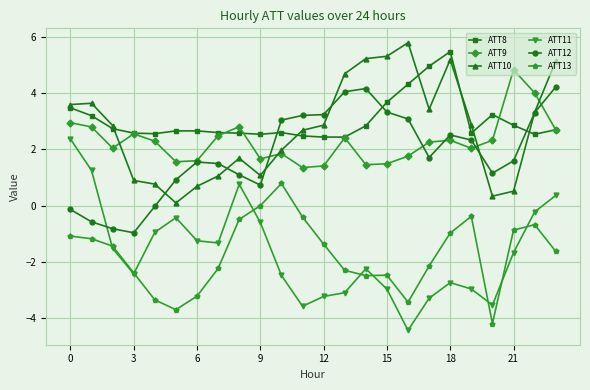

True or false: ATT12 has more than 0 points higher than both neighbors.

True